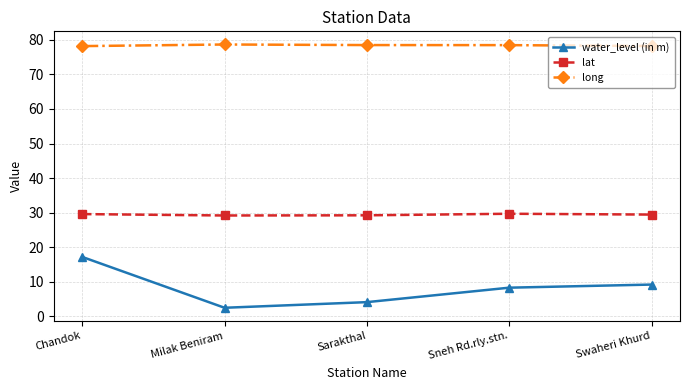

Is it true that lat equals 29.2 at Sarakthal?

True